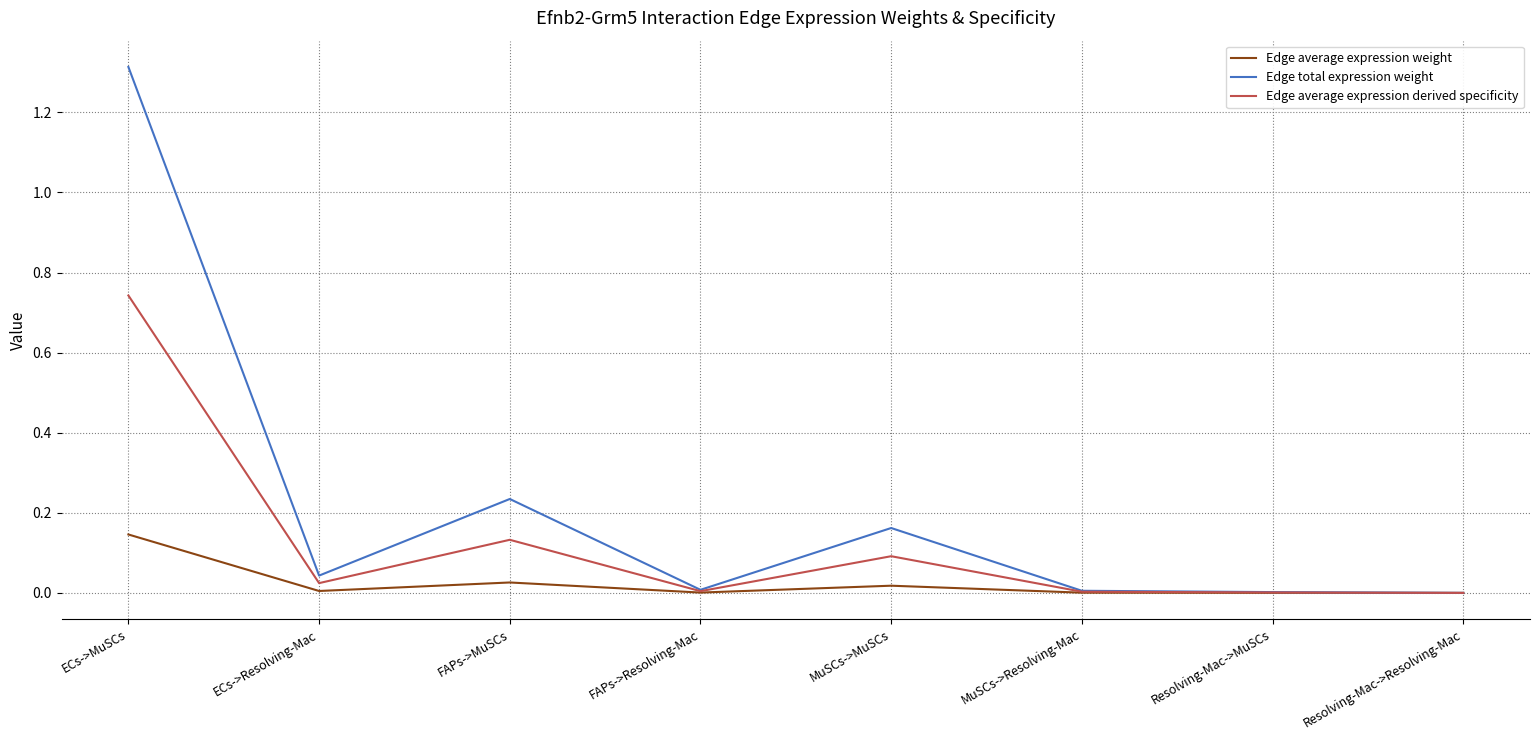

At which category does the chart reach its peak across all series?

ECs->MuSCs